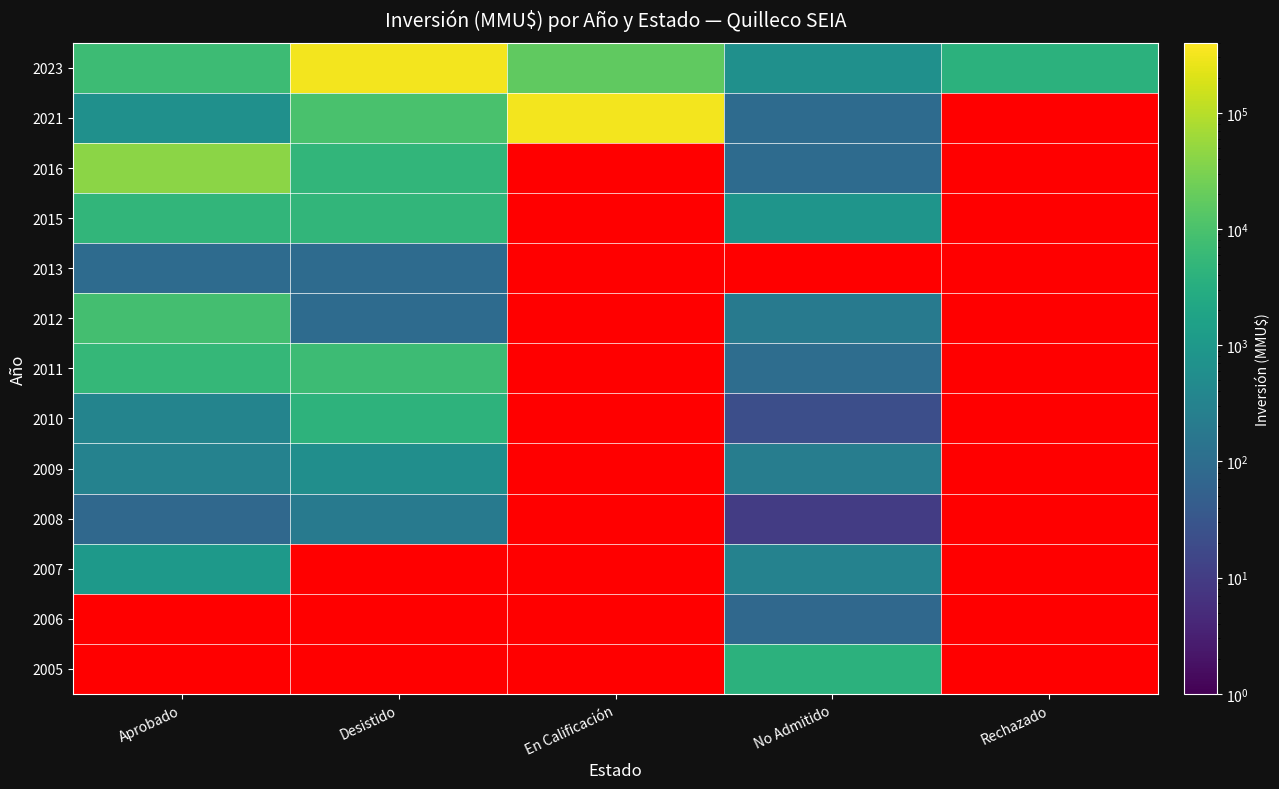

What is the difference between the maximum and minimum values in the 2016 series?

42907.0